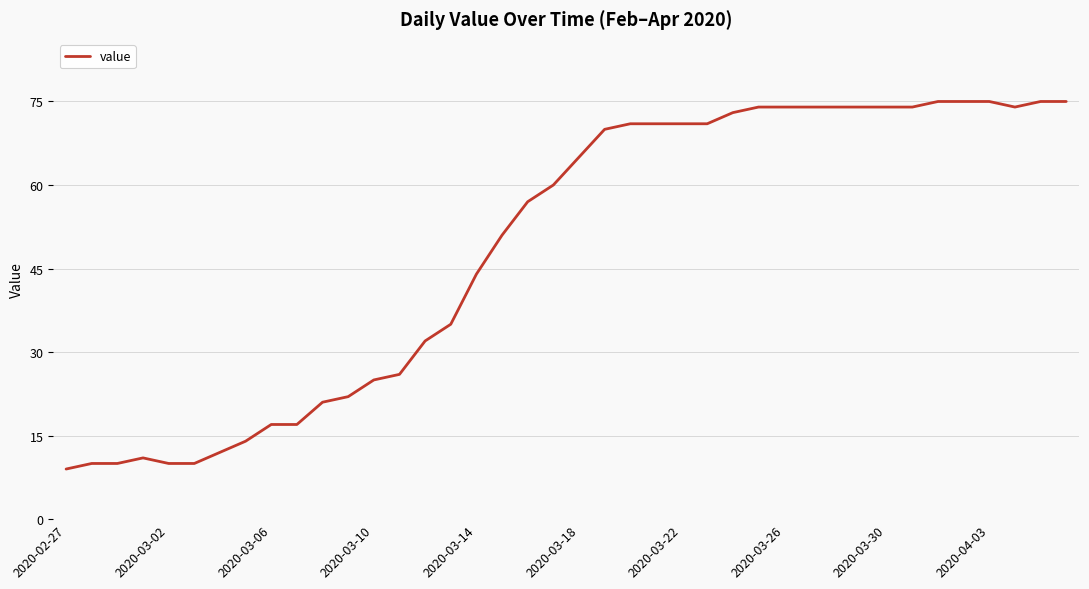

Is this an area chart (filled region under the line)?

No